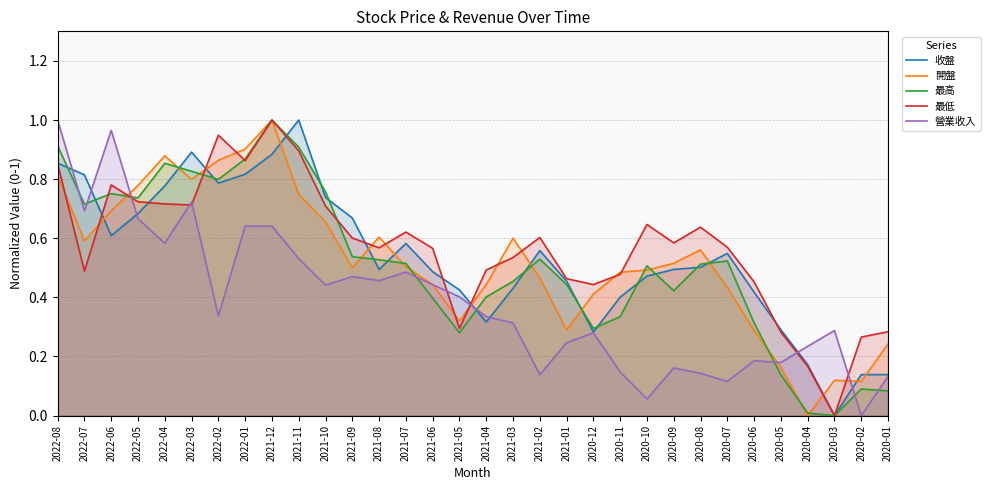

The 收盤 series shows 0.3 at 2021-06. True or false?

False